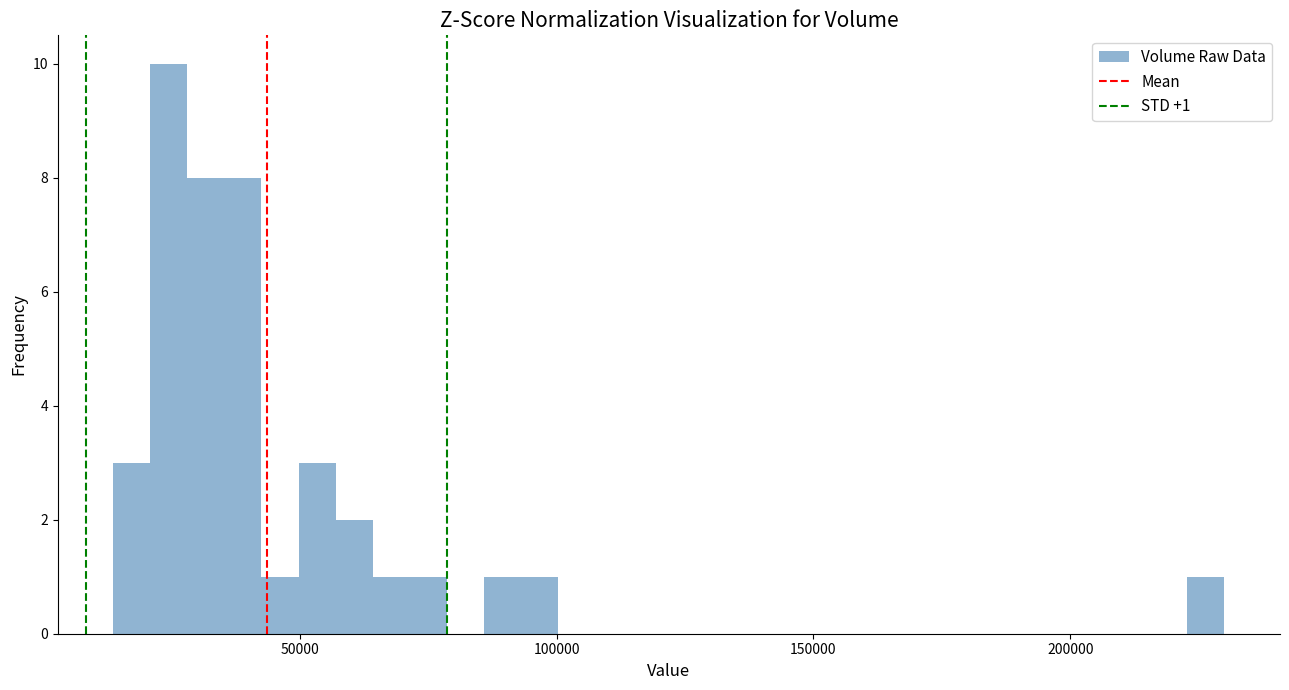

Around what value on the x-axis is the tallest bar? Give the approximate position of its centre, as read against the axis.

25000